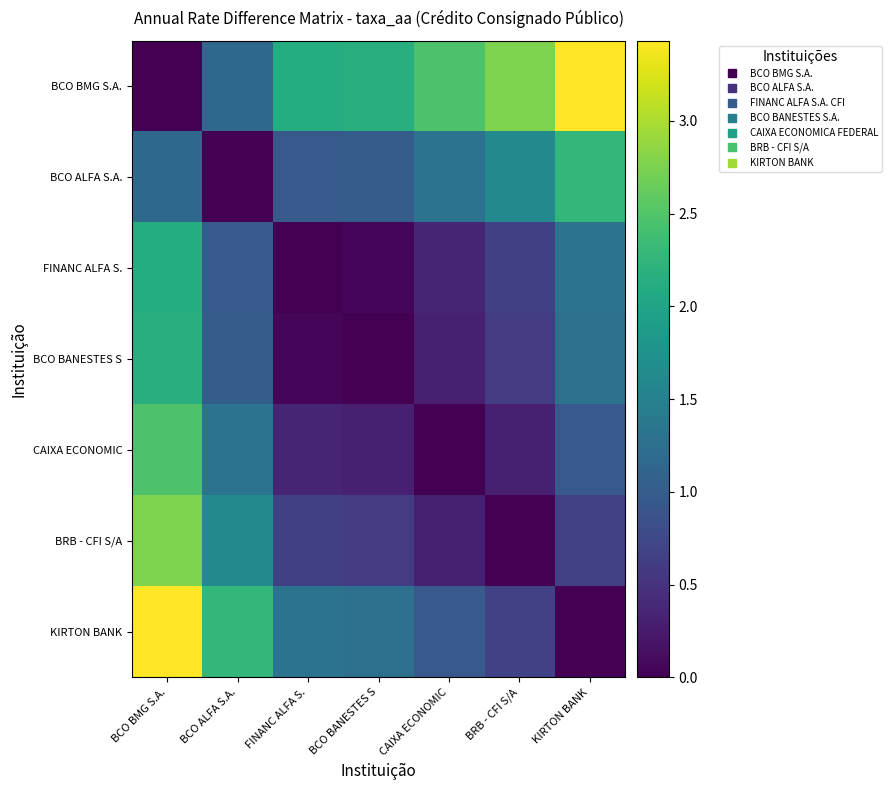

Which label corresponds to the smallest value in the chart?

BCO BMG S.A.